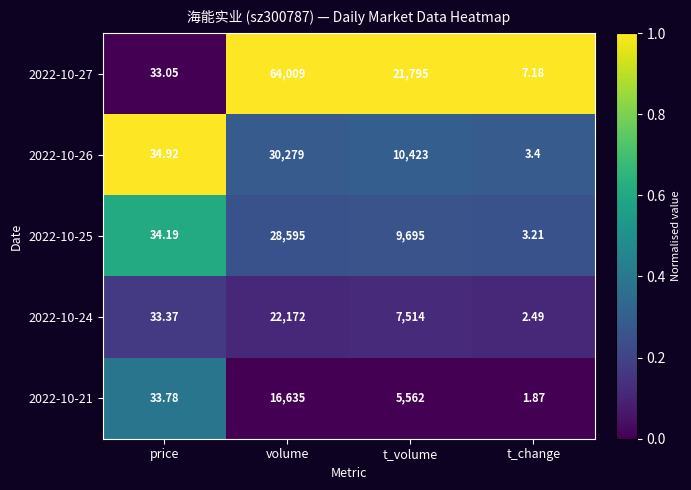

Rank the series by their maximum value, from highest to lowest.

2022-10-27, 2022-10-26, 2022-10-25, 2022-10-24, 2022-10-21